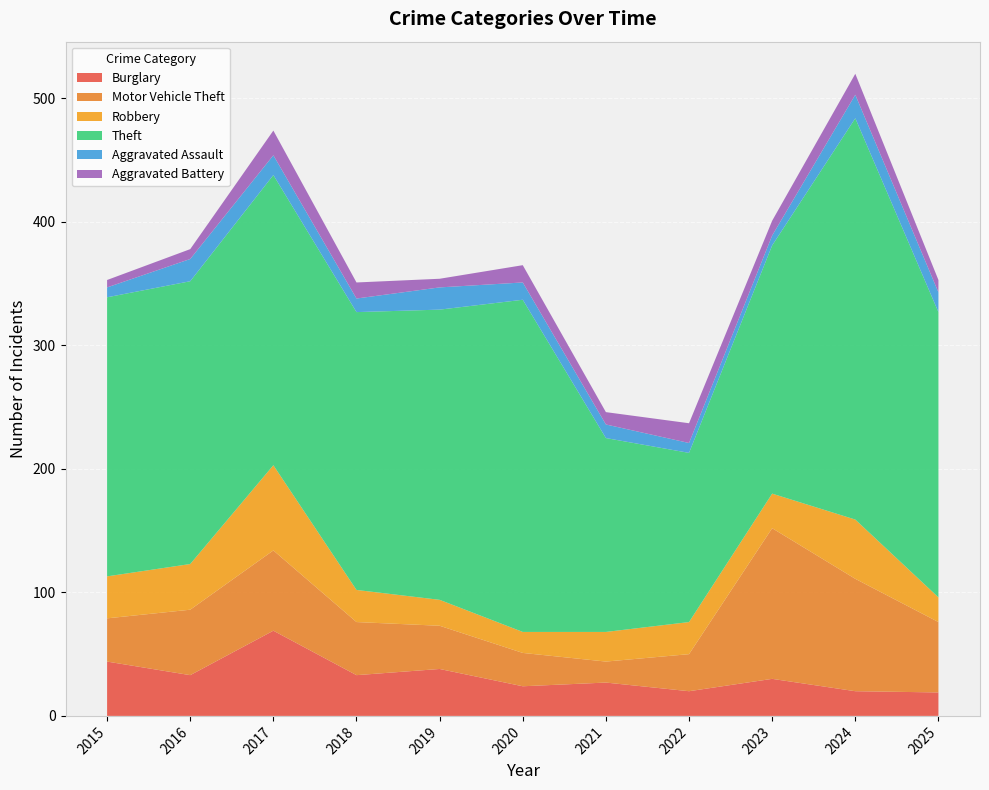

Reading left to right, extract all data points from this chart.

Burglary: 44	33	69	33	38	24	27	20	30	20	19
Motor Vehicle Theft: 35	53	65	43	35	27	17	30	122	91	57
Robbery: 34	37	69	26	21	17	24	26	28	48	20
Theft: 226	229	235	225	235	269	157	137	201	325	231
Aggravated Assault: 8	18	16	11	18	14	11	8	8	19	16
Aggravated Battery: 6	8	20	13	7	14	10	16	12	17	10